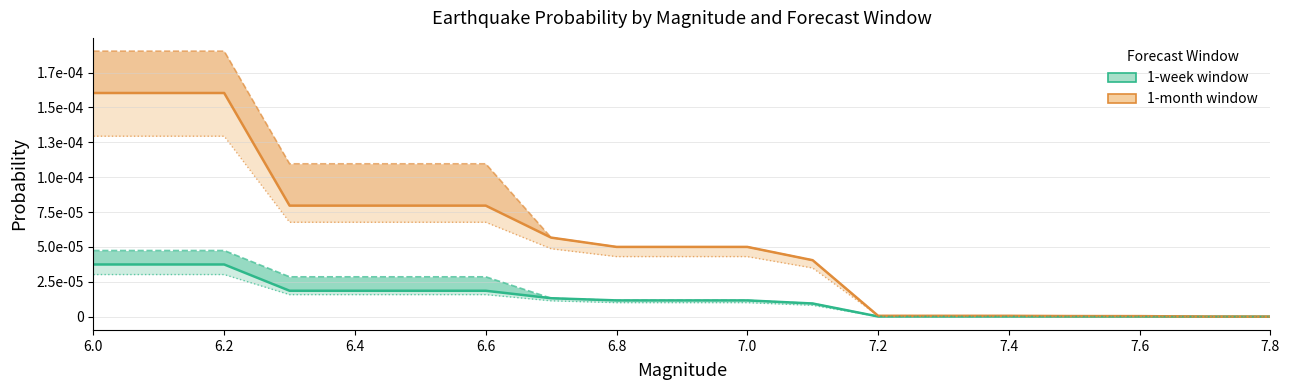

Which series has the widest spread of values?

1 mo ETAS Prob